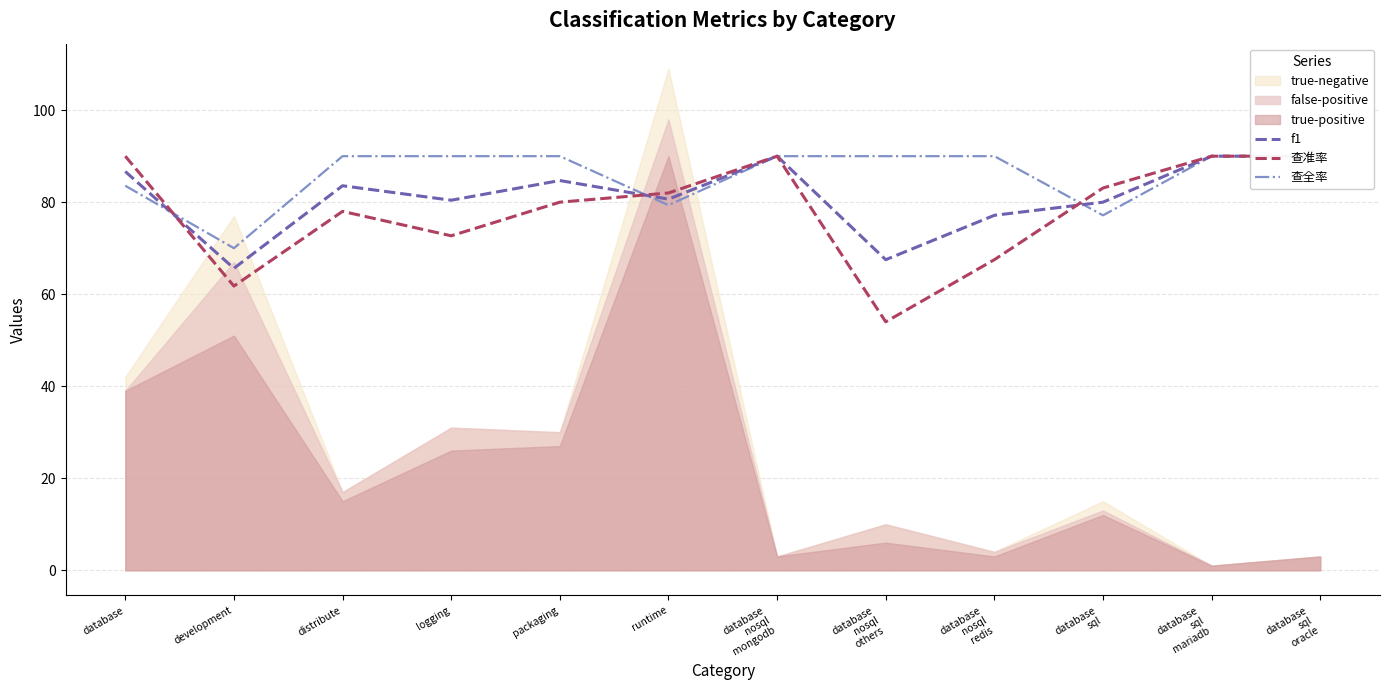

The value of f1 at runtime is 137.0. True or false?

False